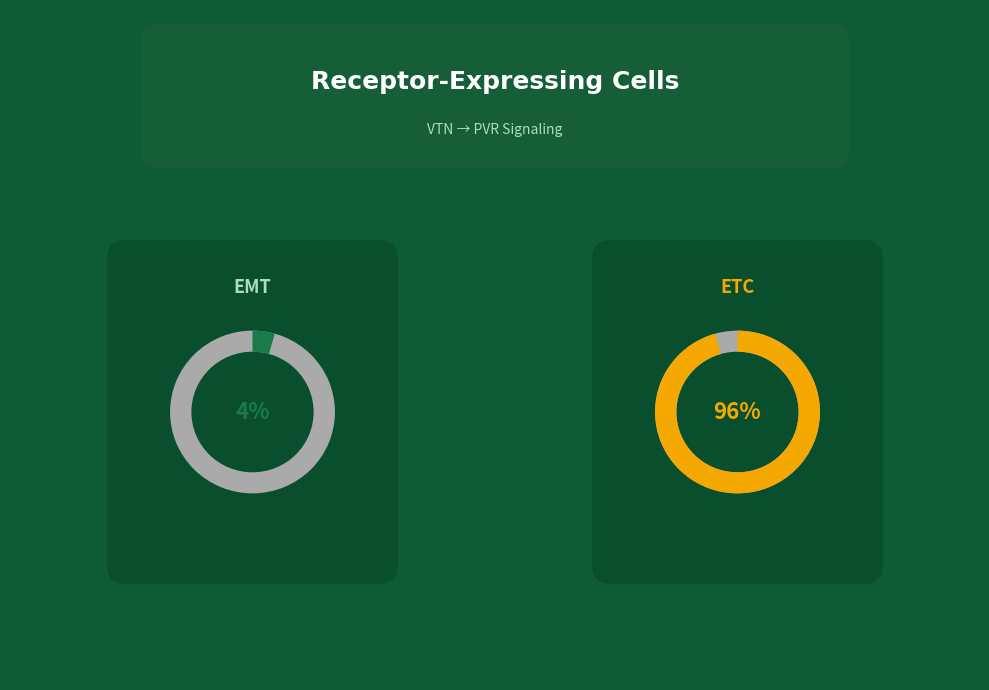

Between EMT and ETC, which is larger?

ETC